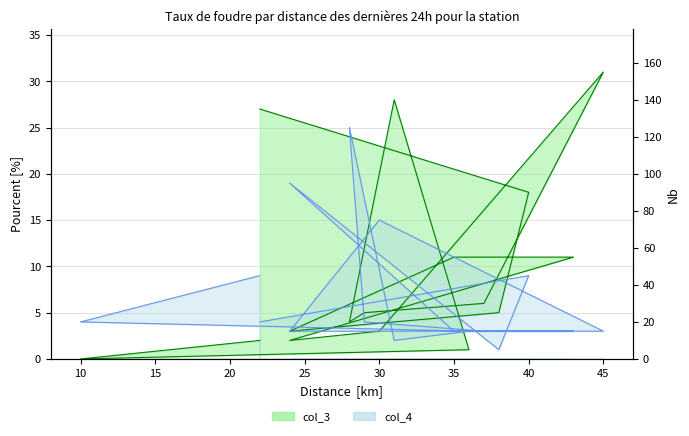

Does the chart display data point markers on the line(s)?

No